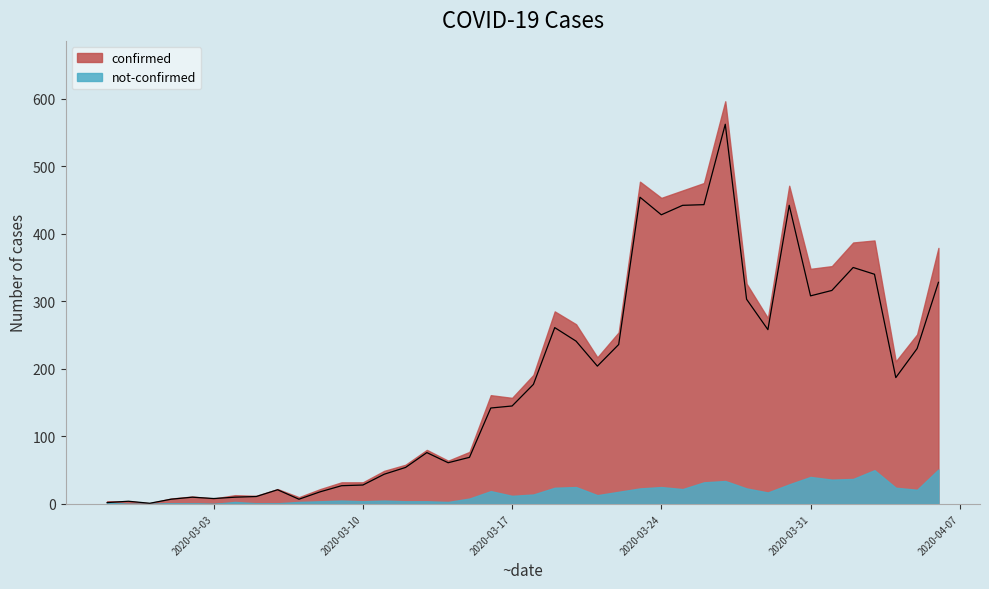

Which label corresponds to the largest value in the chart?

2020-03-27